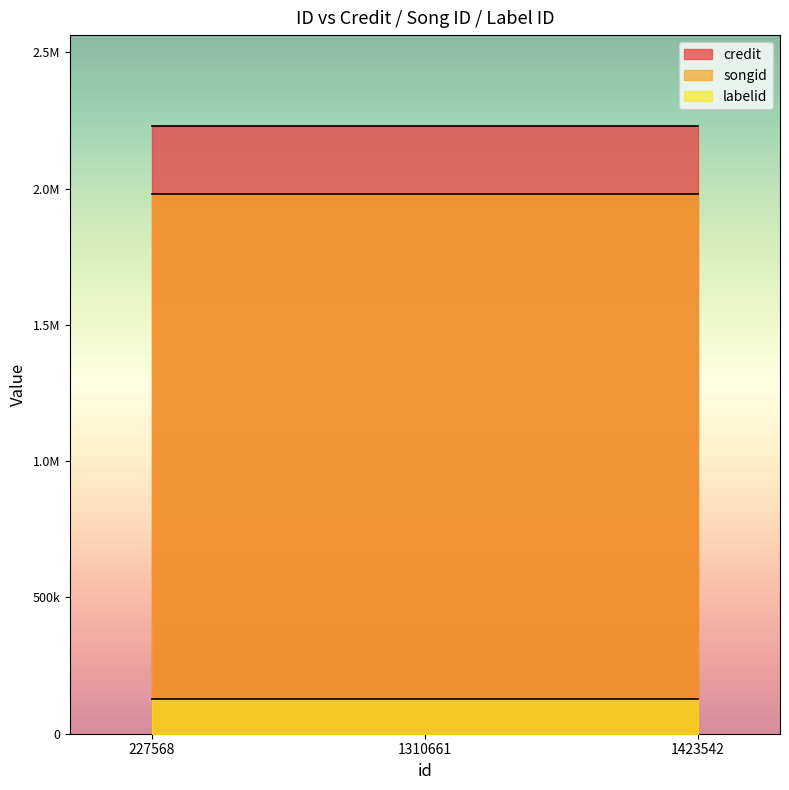

At how many categories does at least one series exceed 690975?

3